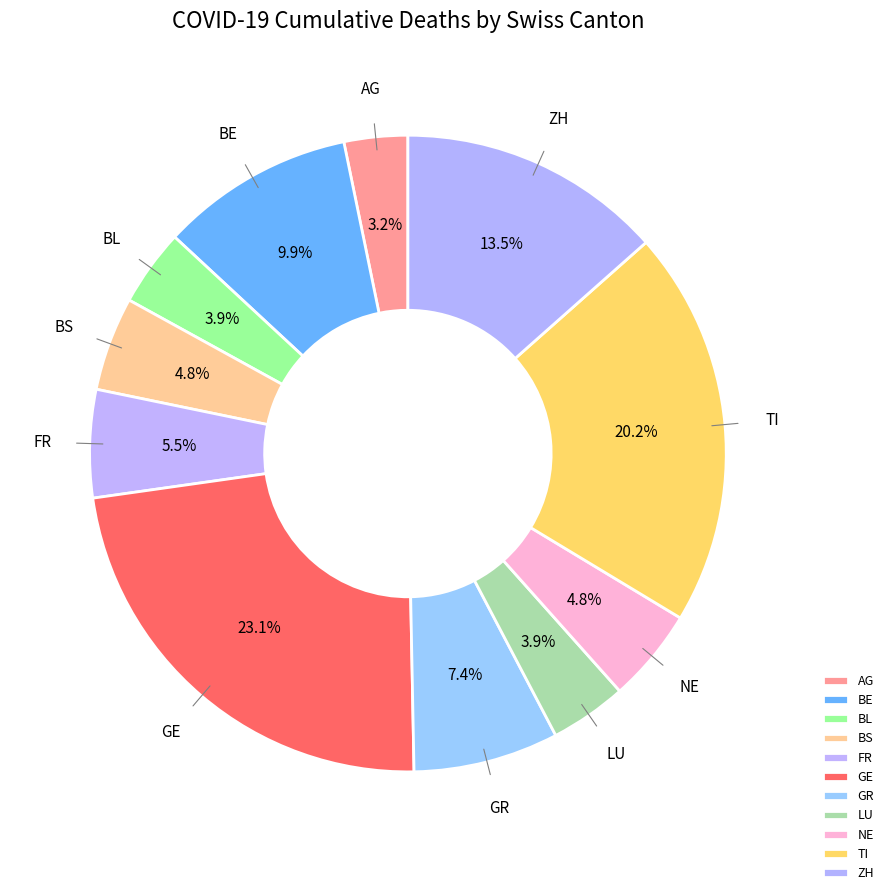

Approximately how many times larger is the value at LU compared to BS?

0.8